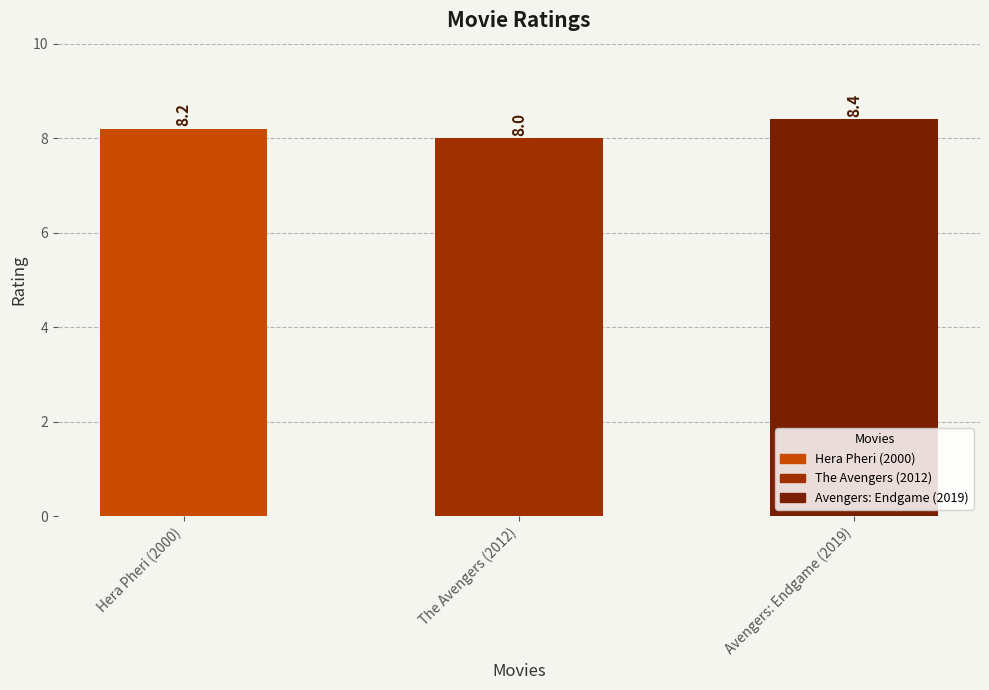

List the labels in order of value, largest first.

Avengers: Endgame (2019), Hera Pheri (2000), The Avengers (2012)